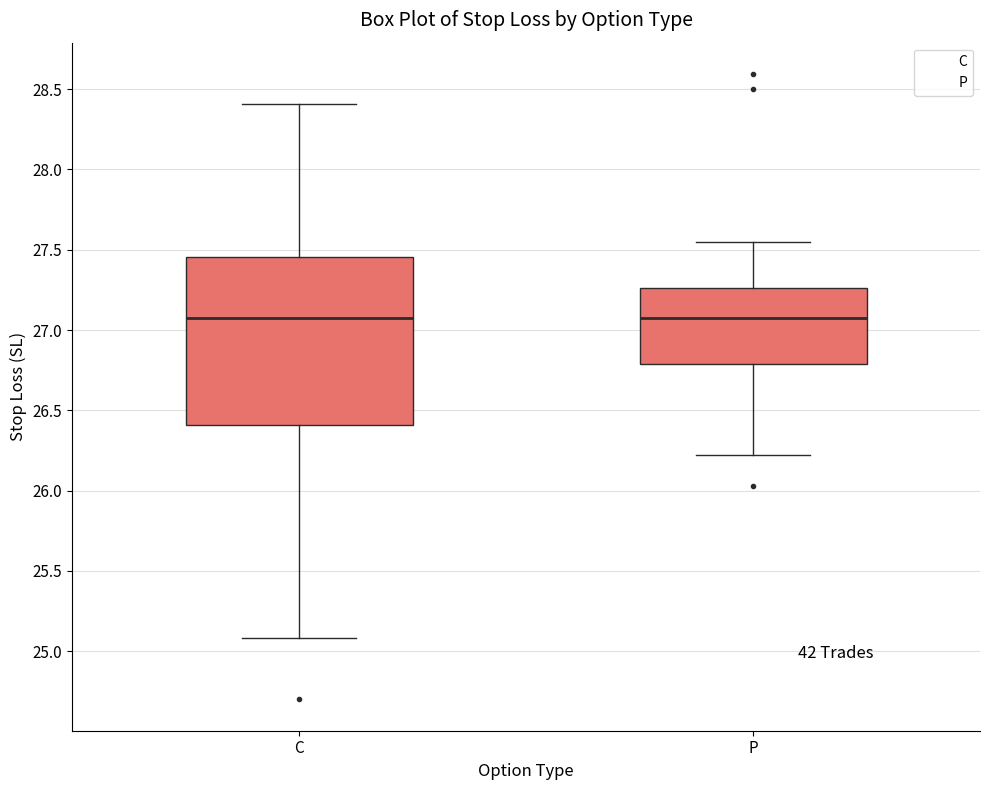

Reading left to right, read every box against the y-axis: the position of its median line, the range the box covers, and the ends of its whiskers. The values are not printed on the chart, so give them approximately, as read against the axis.

C: median 27.10, box 26.40 to 27.45, whiskers 25.10 to 28.40
P: median 27.10, box 26.80 to 27.25, whiskers 26.20 to 27.55